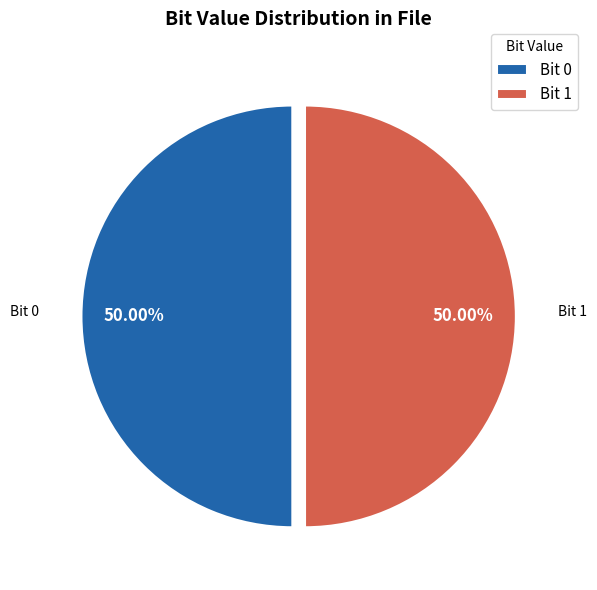

What is the ratio of the value at Bit 0 to the value at Bit 1?

1.0